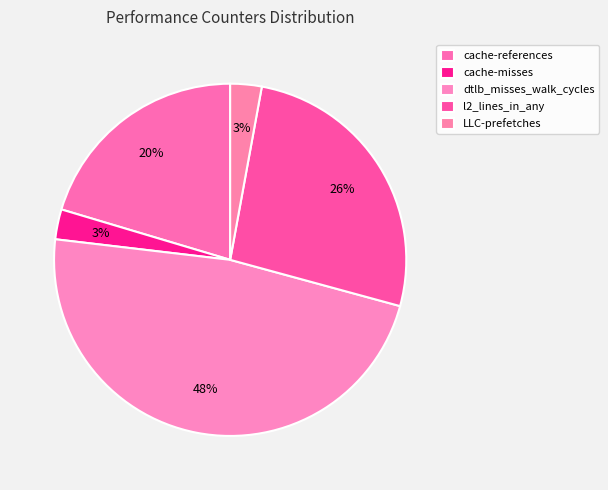

To the nearest percent, what portion does l2_lines_in_any represent?

26%